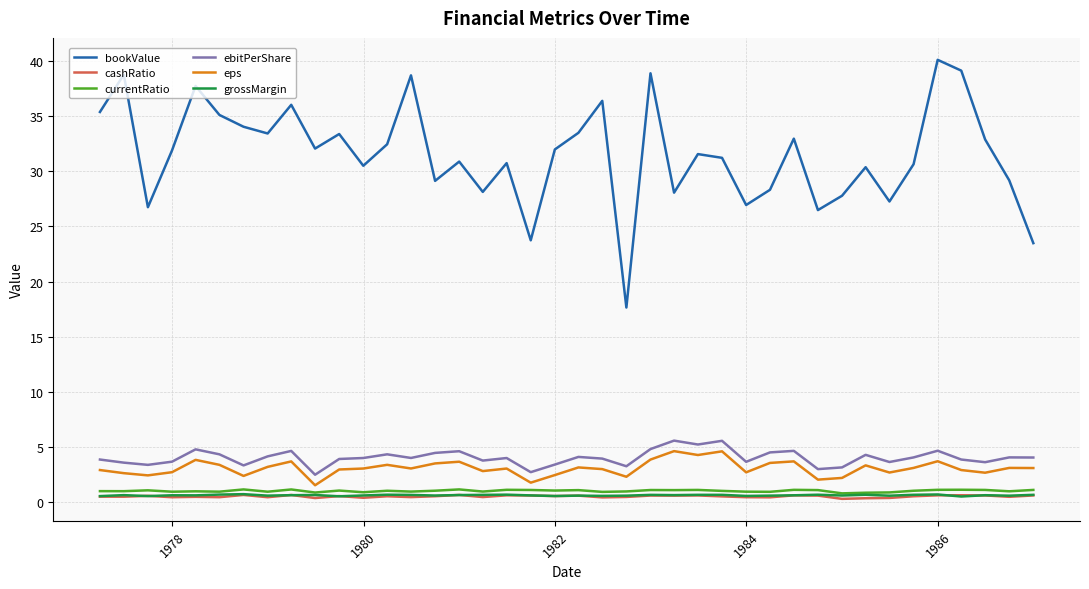

True or false: grossMargin and eps intersect in this chart.

False